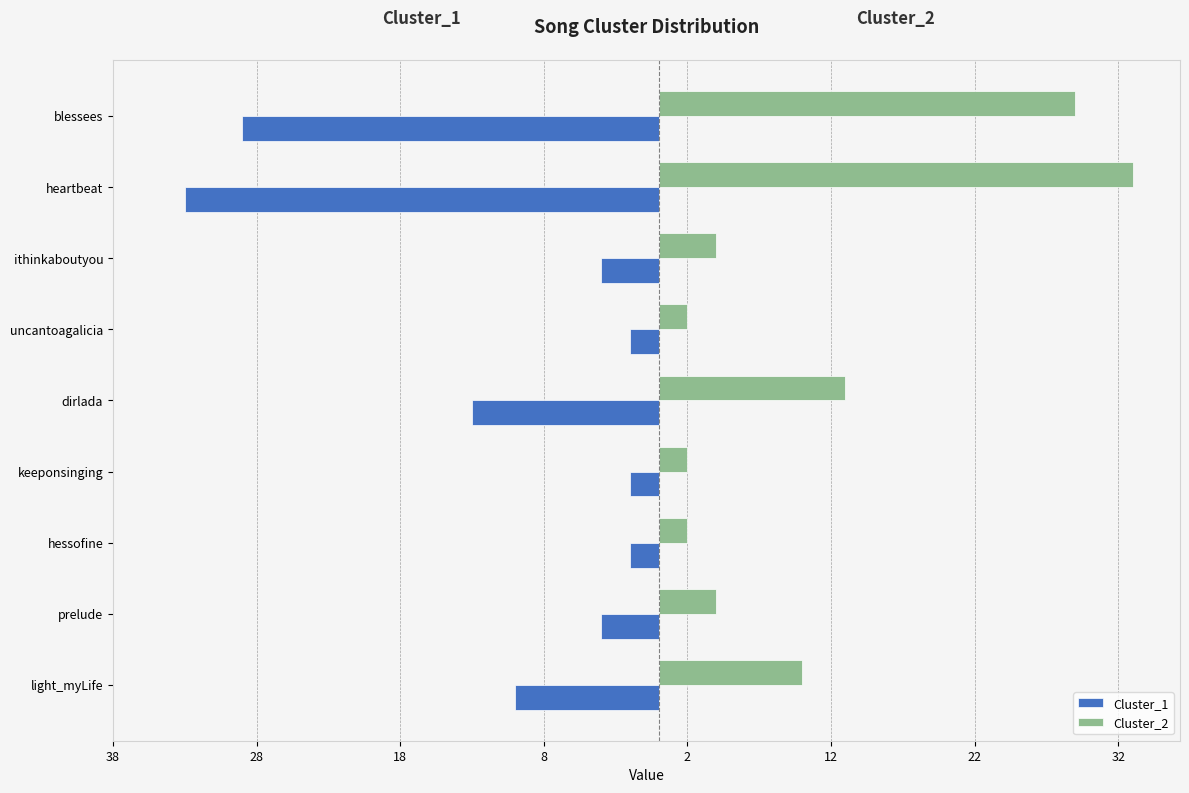

Rank the series by their maximum value, from highest to lowest.

Cluster_2, Cluster_1